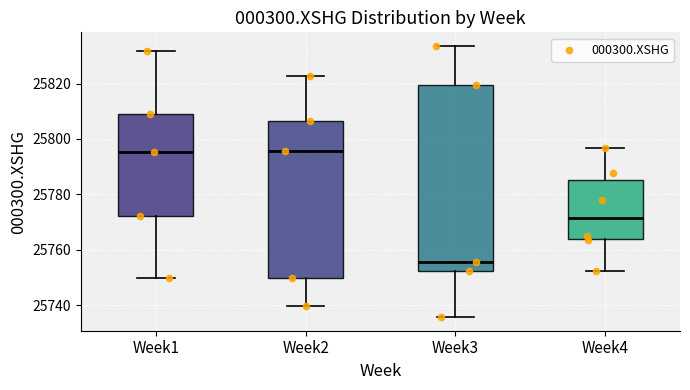

Which box has the lowest median line?

Week3